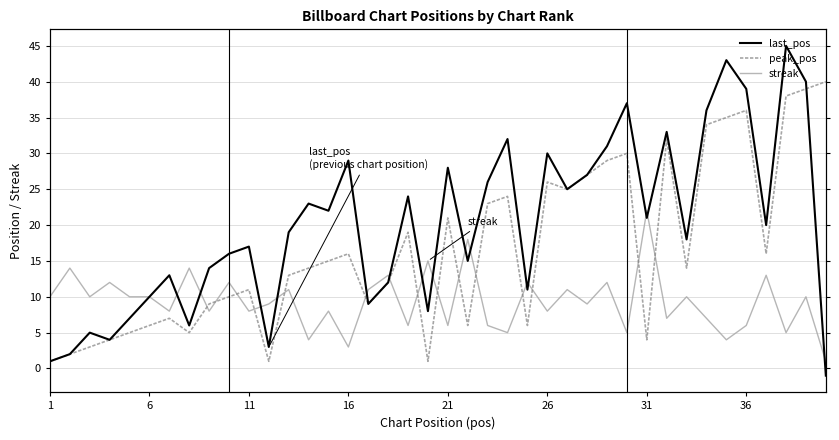

Is this an area chart (filled region under the line)?

No